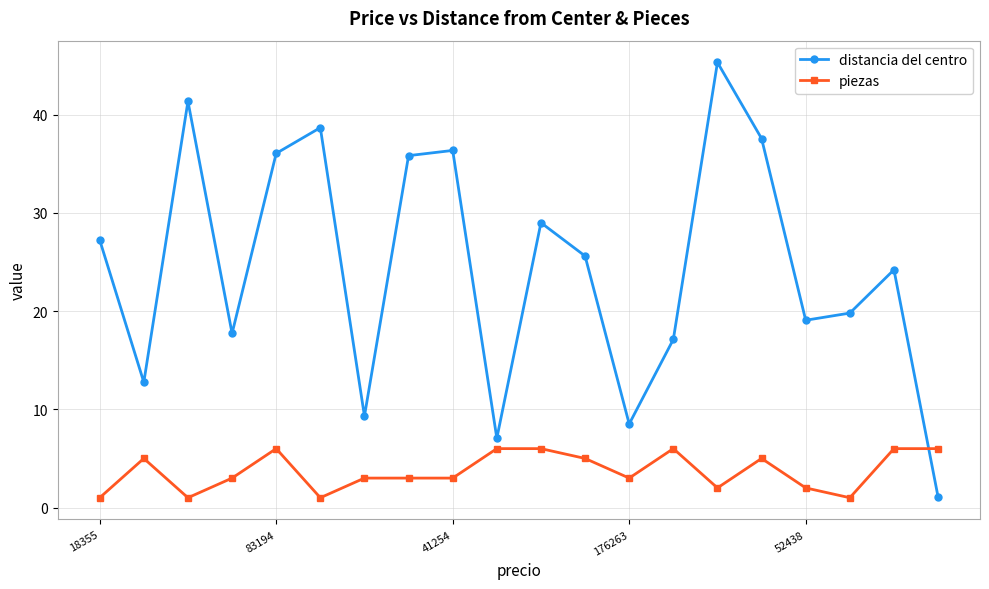

Which series ends up on top after the final intersection of distancia del centro and piezas?

piezas